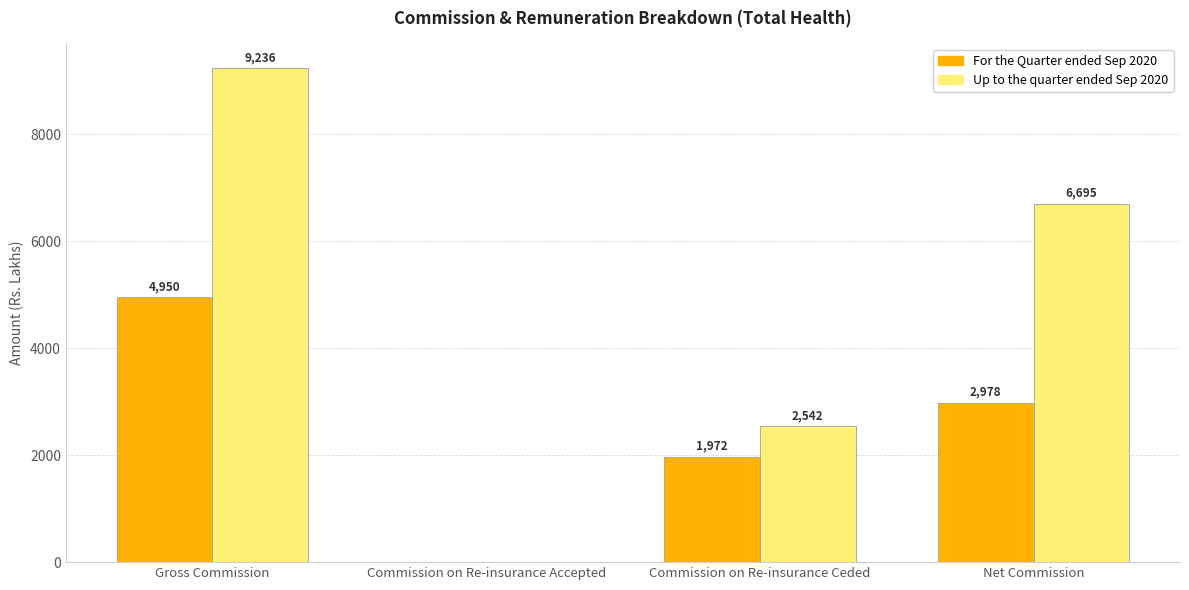

Reading left to right, list all the values displayed in this chart.

For the Quarter ended Sep 2020: Gross Commission=4950	Commission on Re-insurance Accepted=0	Commission on Re-insurance Ceded=1972	Net Commission=2978
Up to the quarter ended Sep 2020: Gross Commission=9236	Commission on Re-insurance Accepted=0	Commission on Re-insurance Ceded=2542	Net Commission=6695